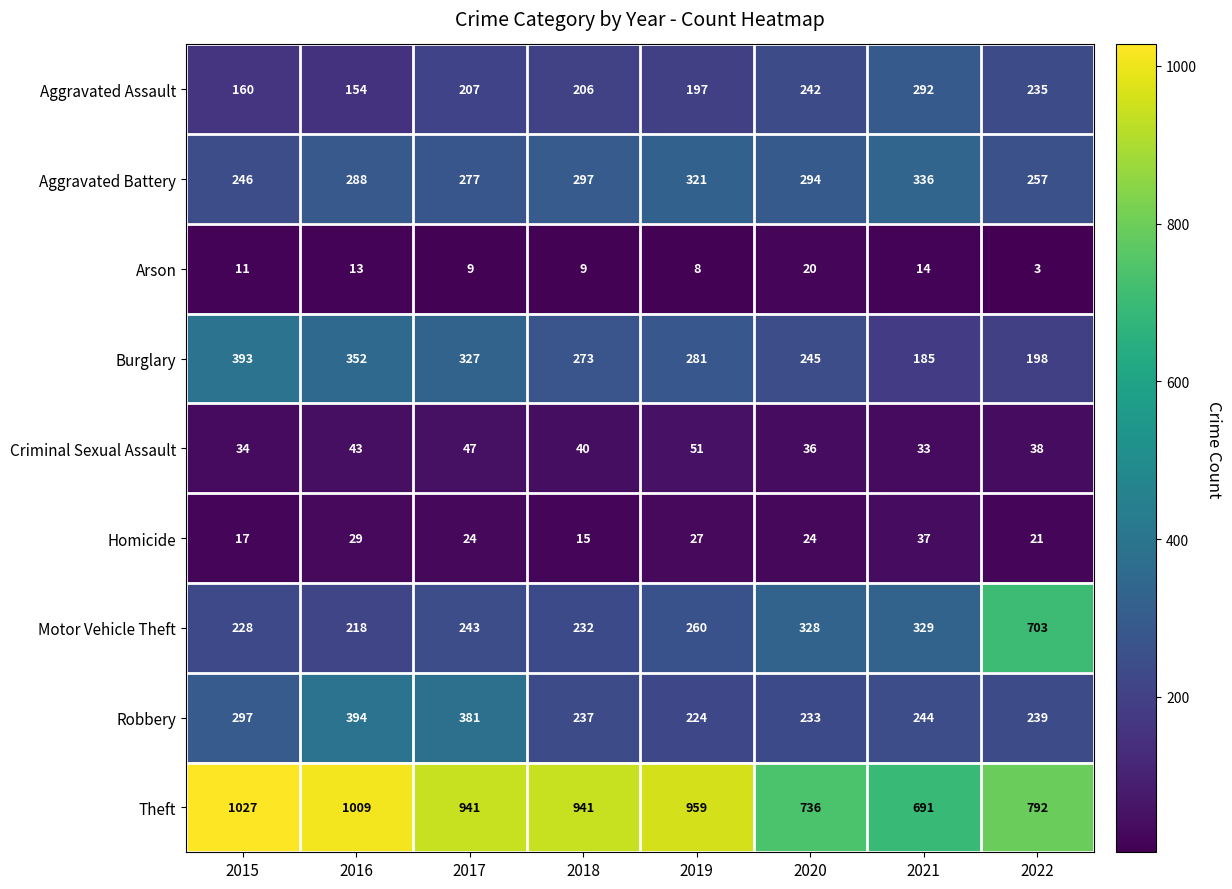

Read the Criminal Sexual Assault value at 2021, to the nearest 5.

35